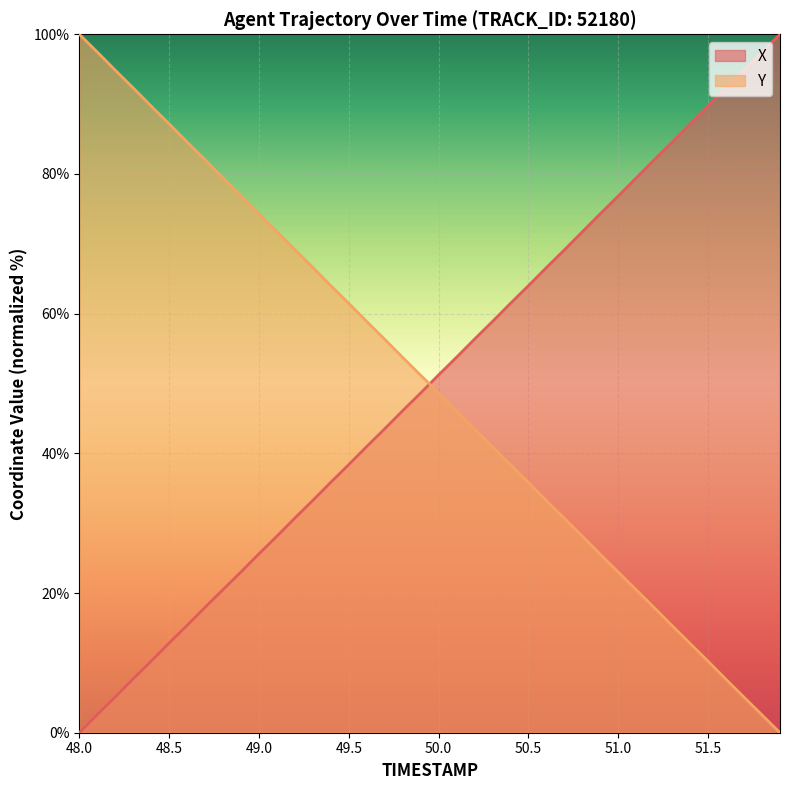

What is the value of the Y point at the 28th from the left?

30.7